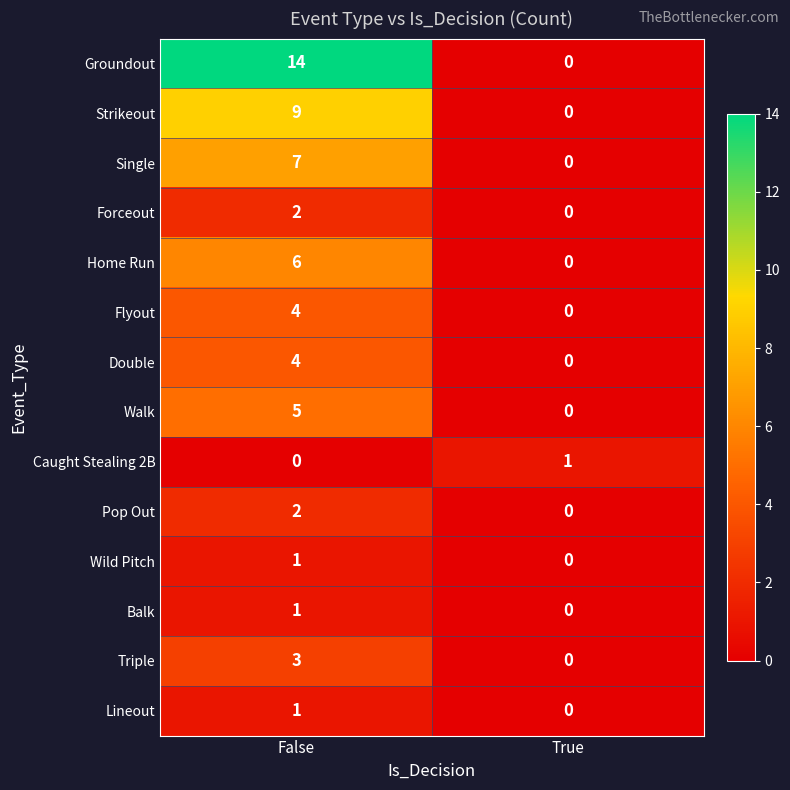

Which series changed the most between False and True?

Groundout